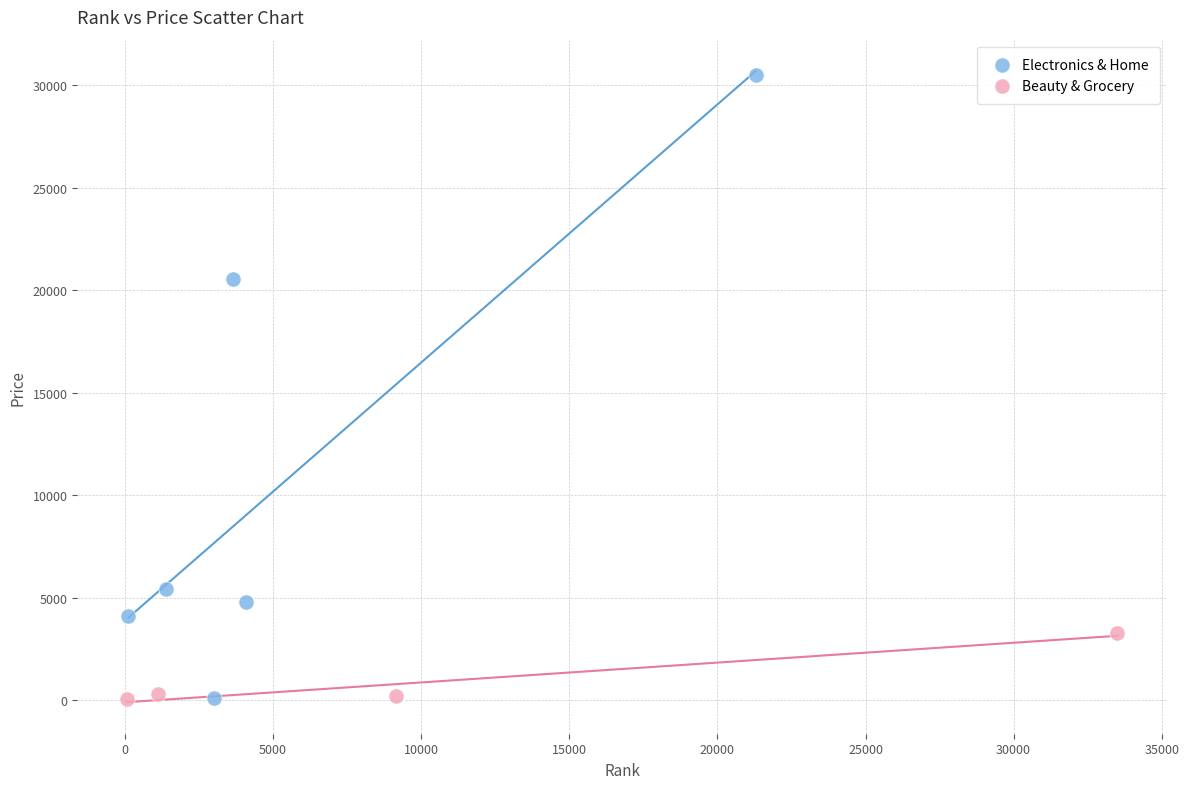

Which series reaches the maximum Y coordinate?

Electronics & Home